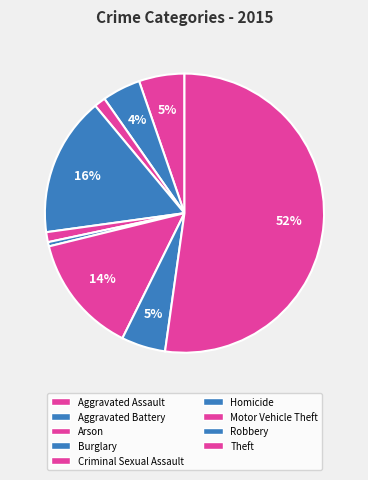

How many slices are in this pie chart?

9